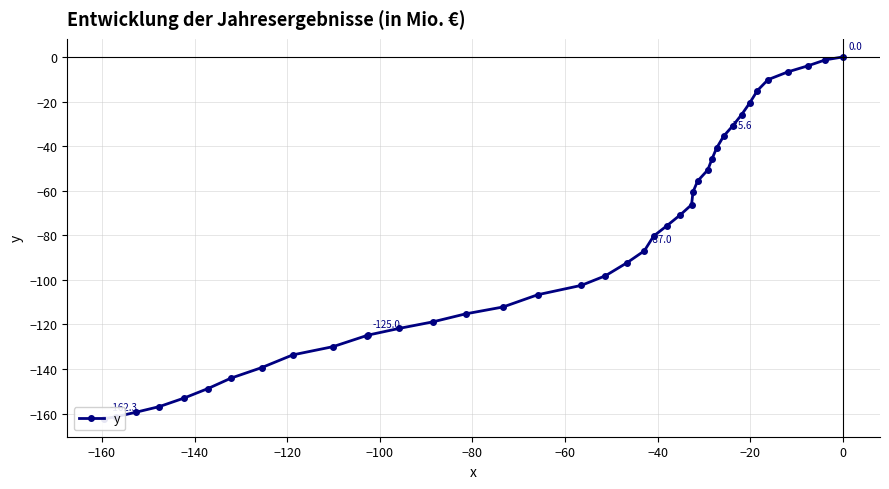

How many negative values are there?

39